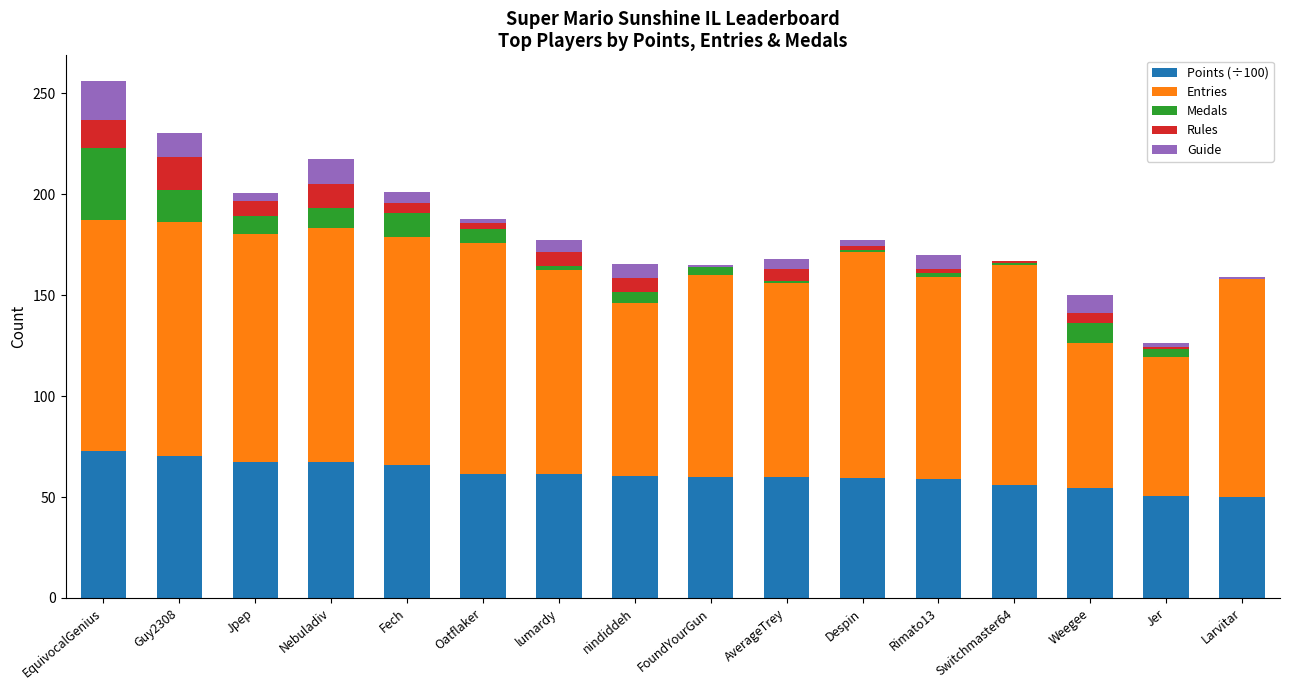

Is it true that Points (÷100) equals 50.4 at Jer?

True